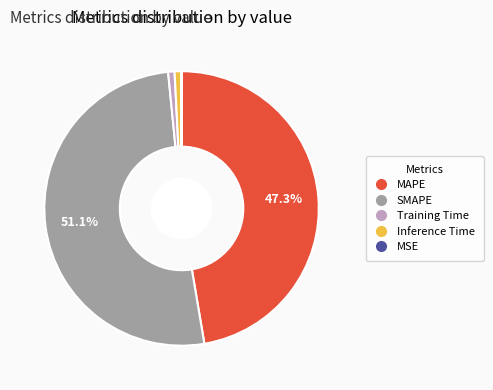

What percentage is the Training Time slice, to the nearest percent?

1%